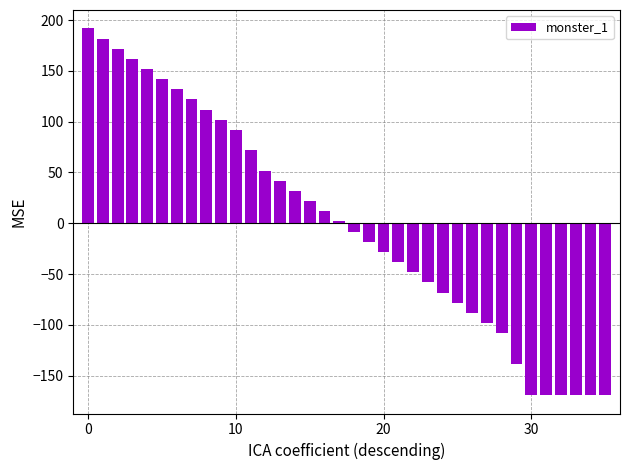

What is the difference between the second highest and second lowest values?

351.0